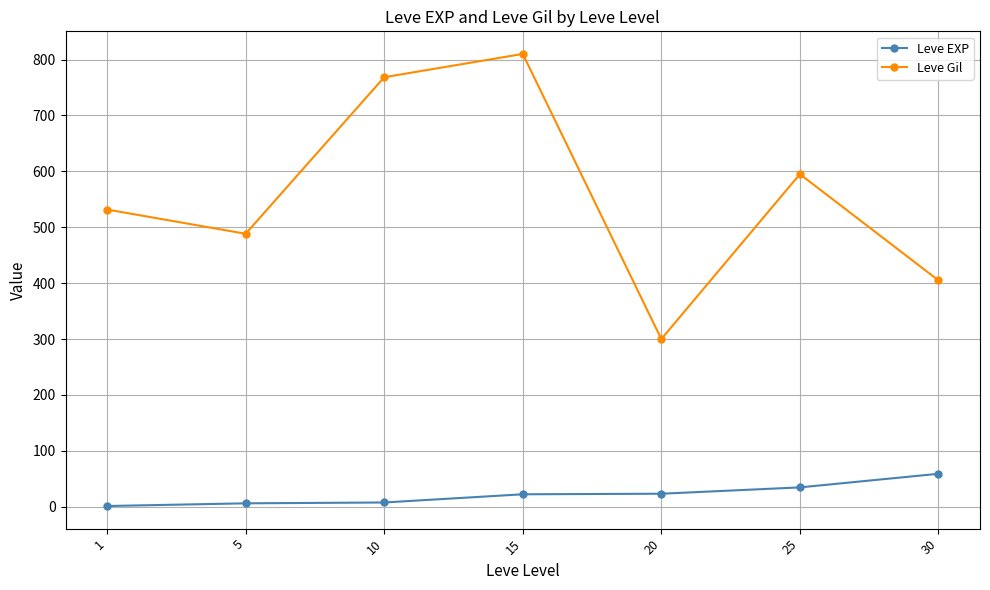

Where is the first local maximum for Leve Gil?

15